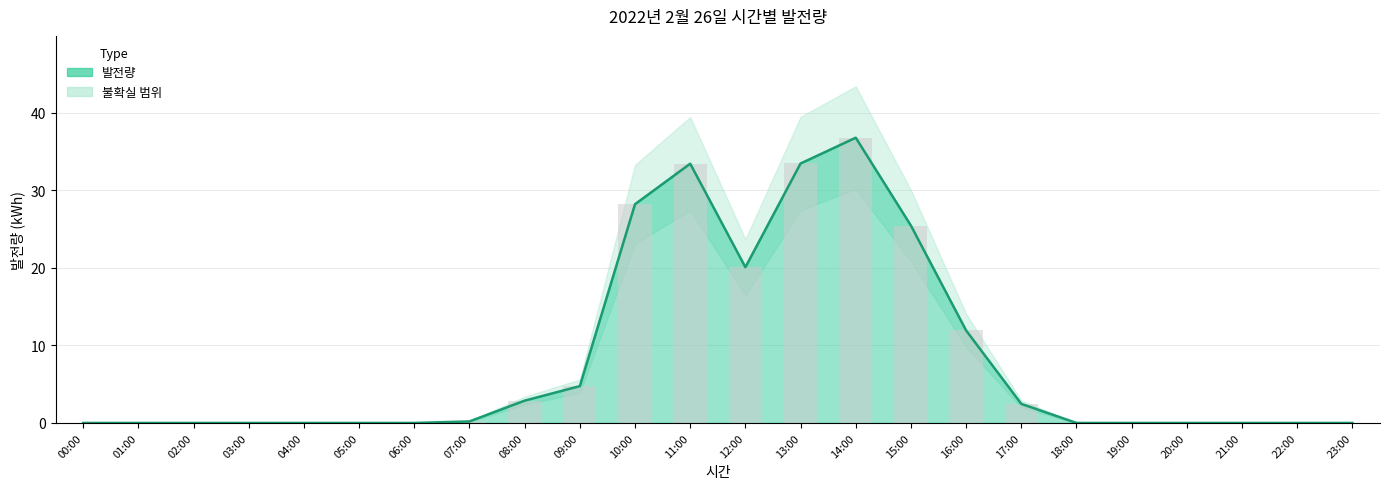

True or false: the data shows 0.0 at 20:00.

True